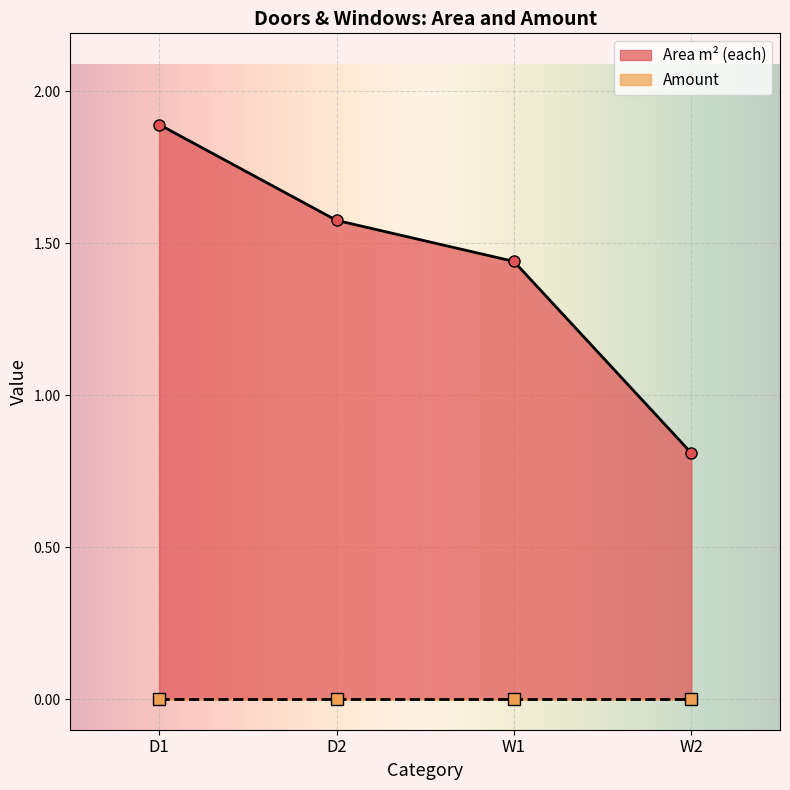

What is the change in value from D1 to D2?

-0.3